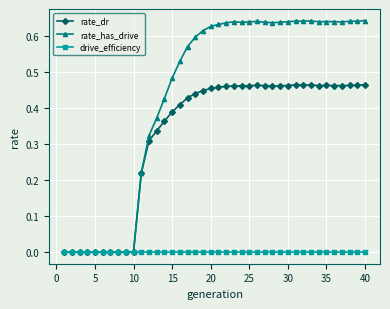

Which series has the largest range (max minus min)?

rate_has_drive